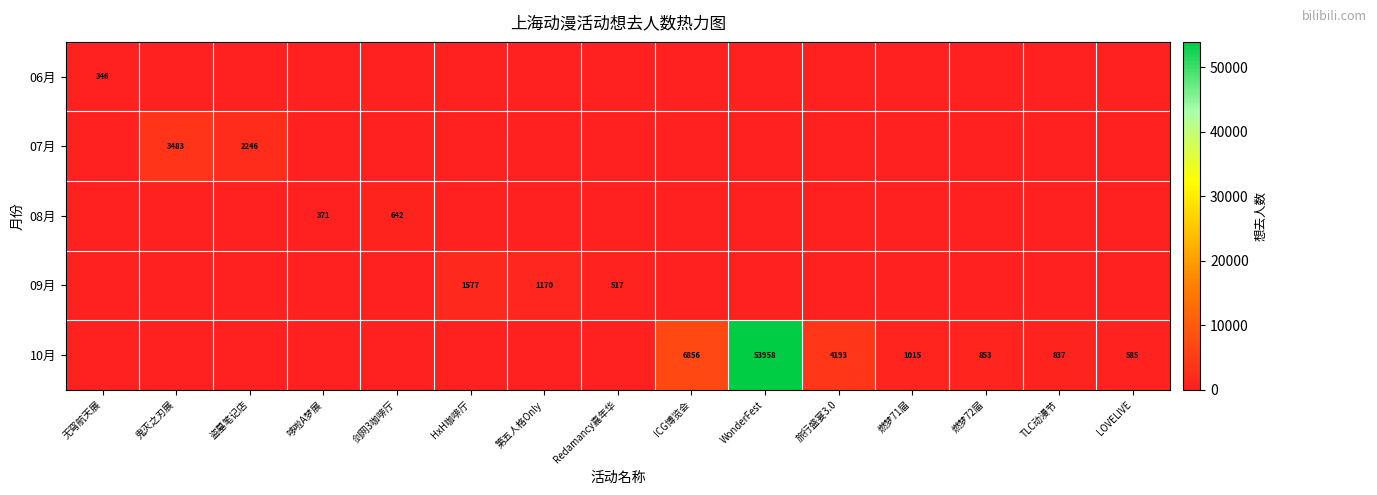

How many distinct data groups are displayed?

5